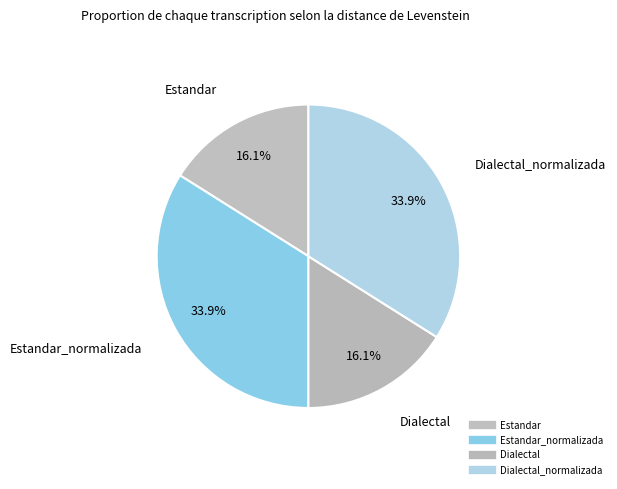

Count the number of slices in the pie.

4